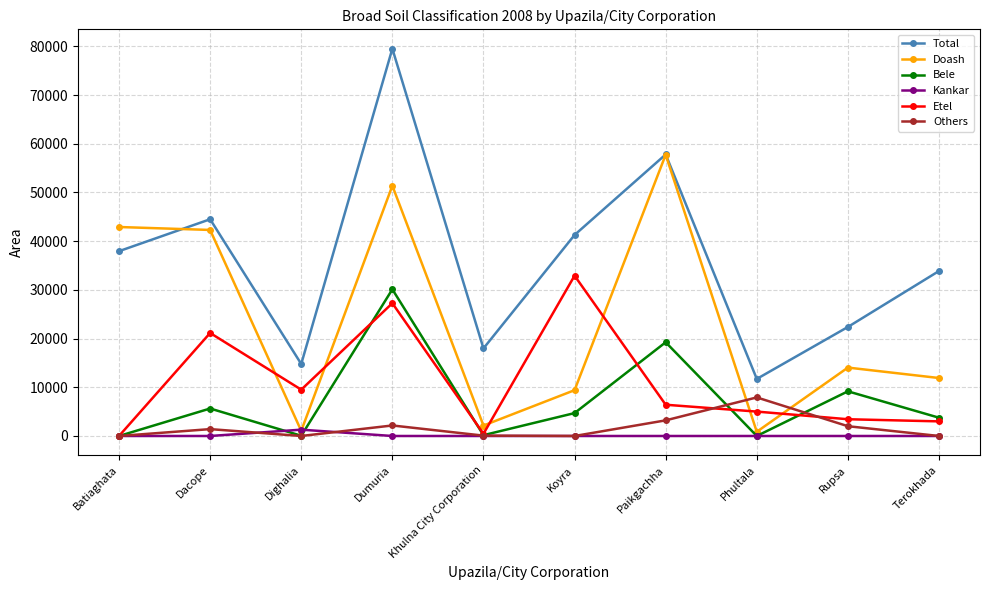

Is it true that Doash equals 9406 at Koyra?

True